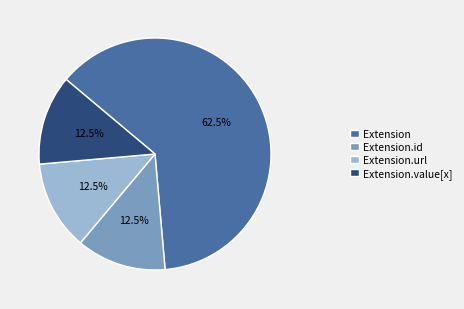

Which category has the biggest portion of the pie?

Extension